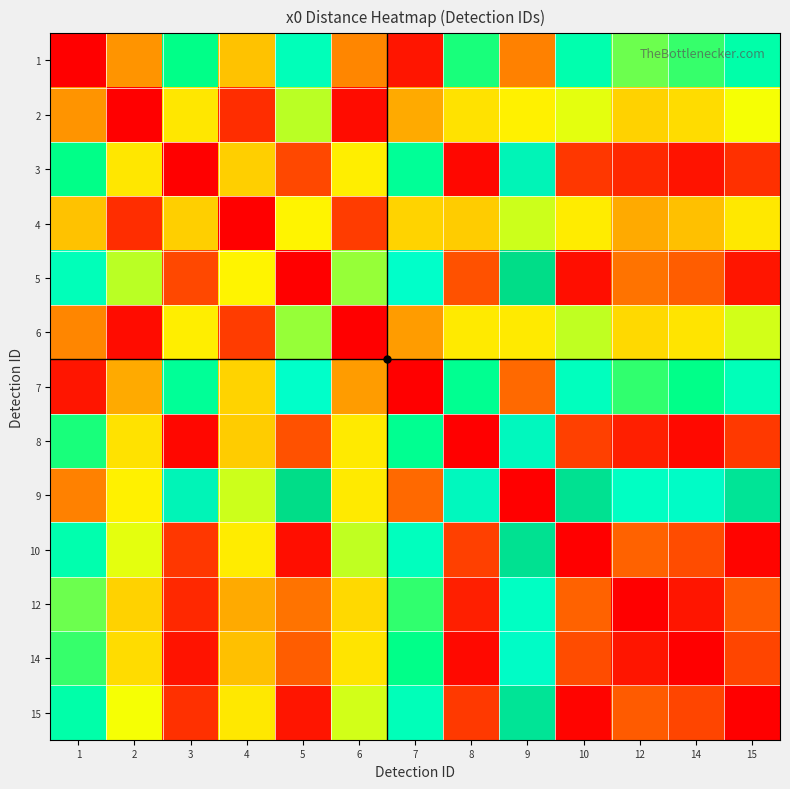

At which category is the sum across all series the highest?

9